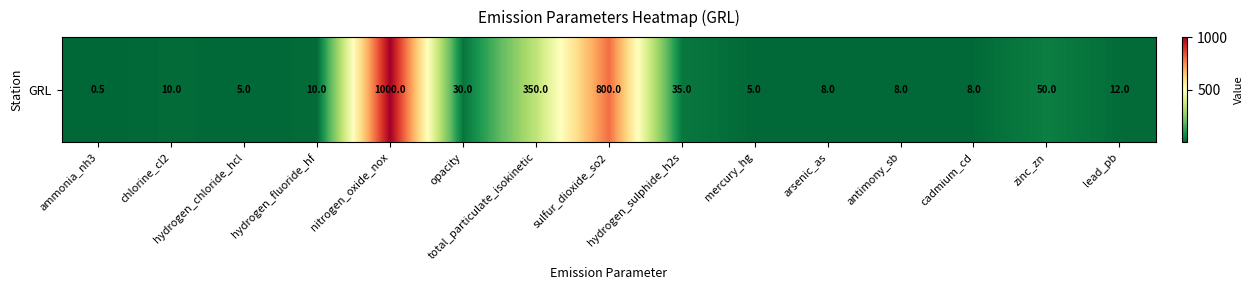

True or false: the data shows 2.4 at mercury_hg.

False